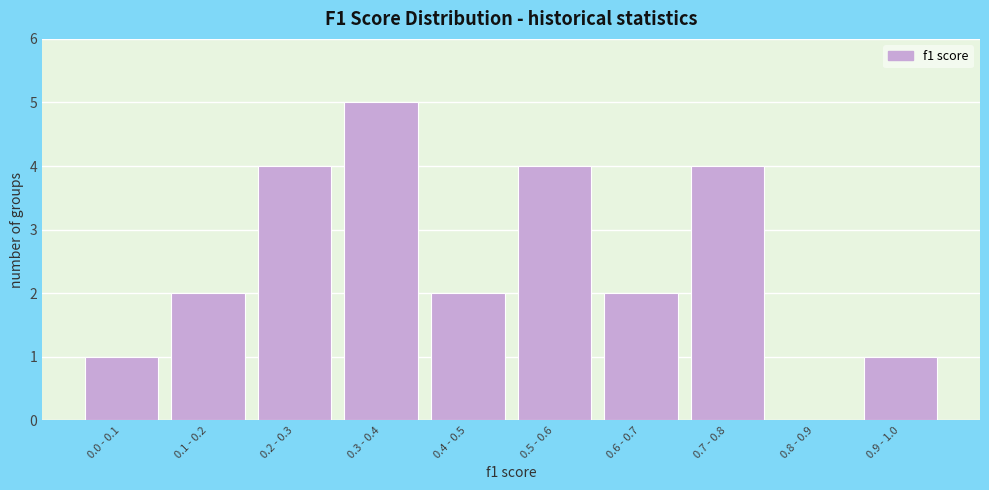

What is the sum of all values?

25